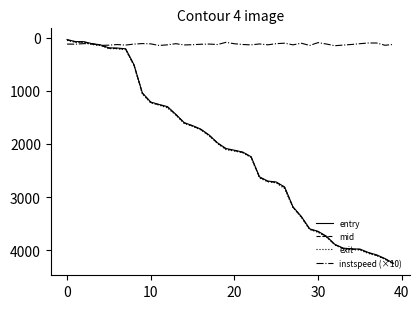

What is the greatest value displayed?

4260.3